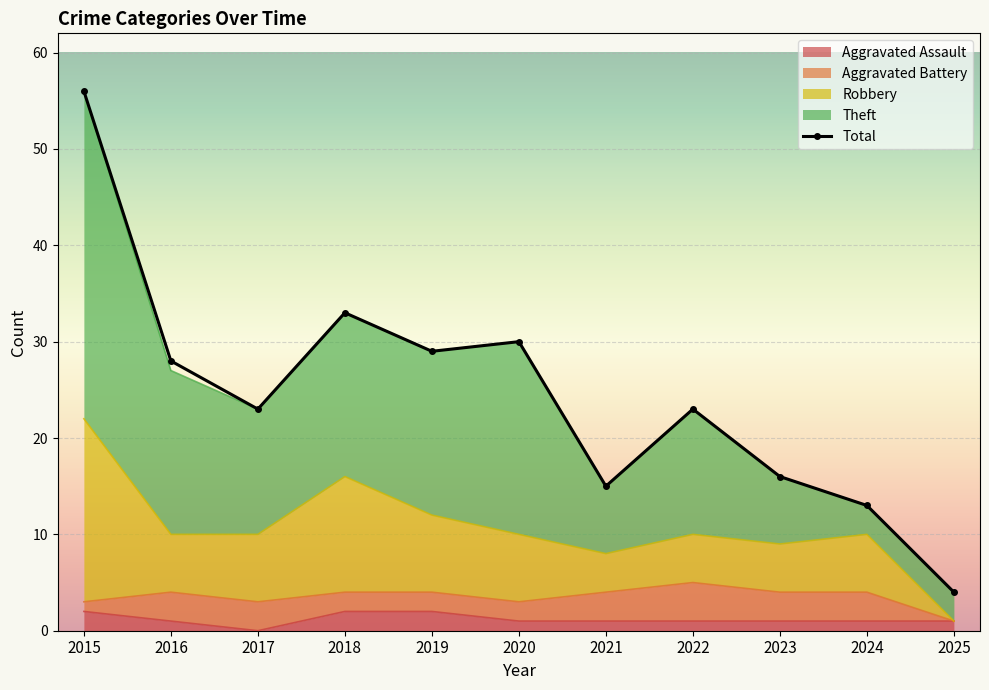

Rank the categories by value from lowest to highest.

2025, 2024, 2021, 2023, 2017, 2022, 2016, 2019, 2020, 2018, 2015